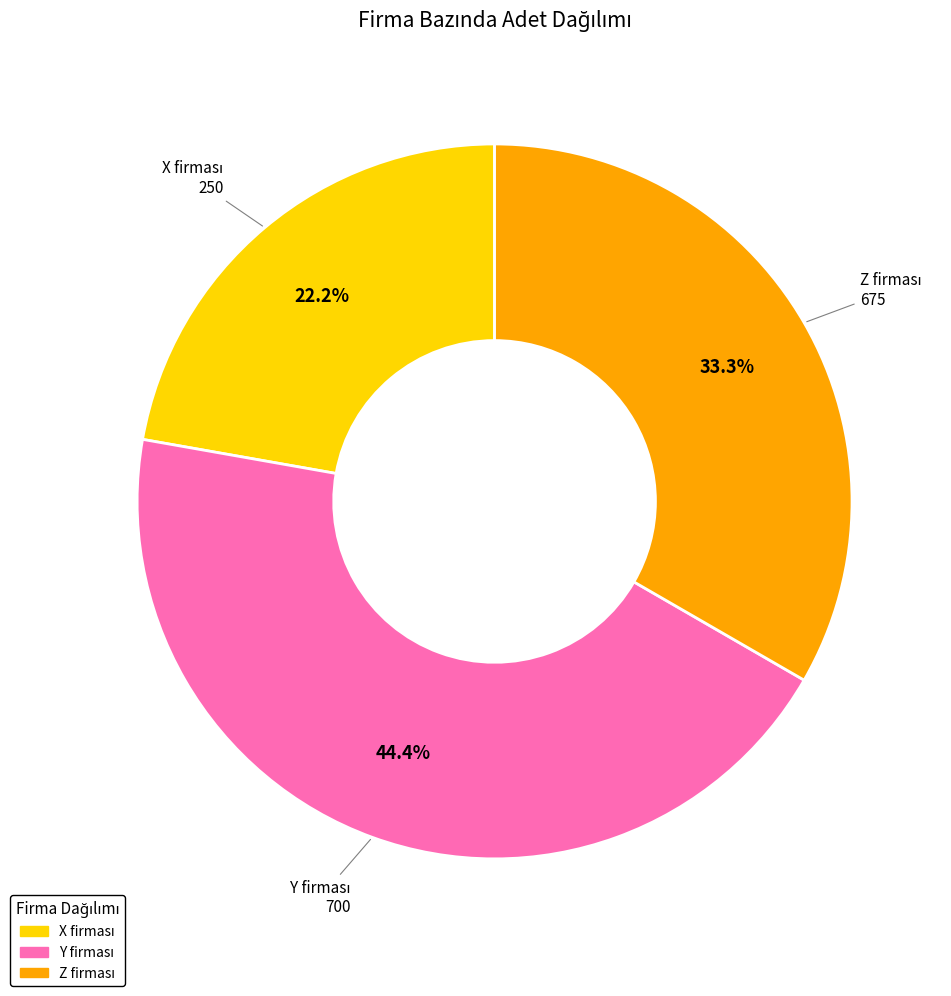

Count the number of slices in the pie.

3